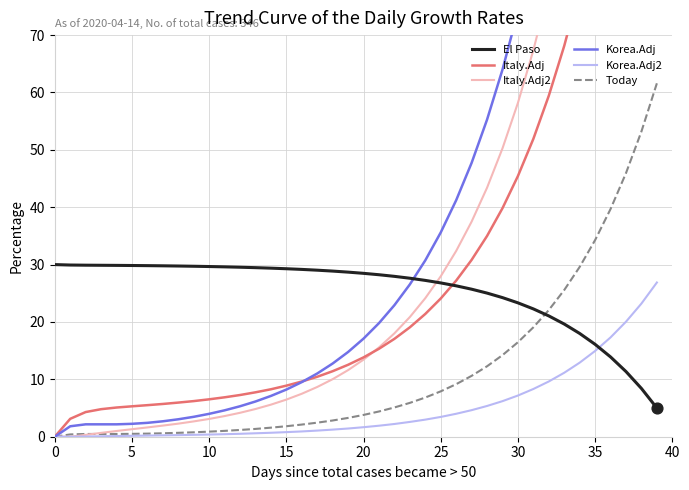

What are all the series names shown in the legend?

El Paso, Italy.Adj, Italy.Adj2, Korea.Adj, Korea.Adj2, Today